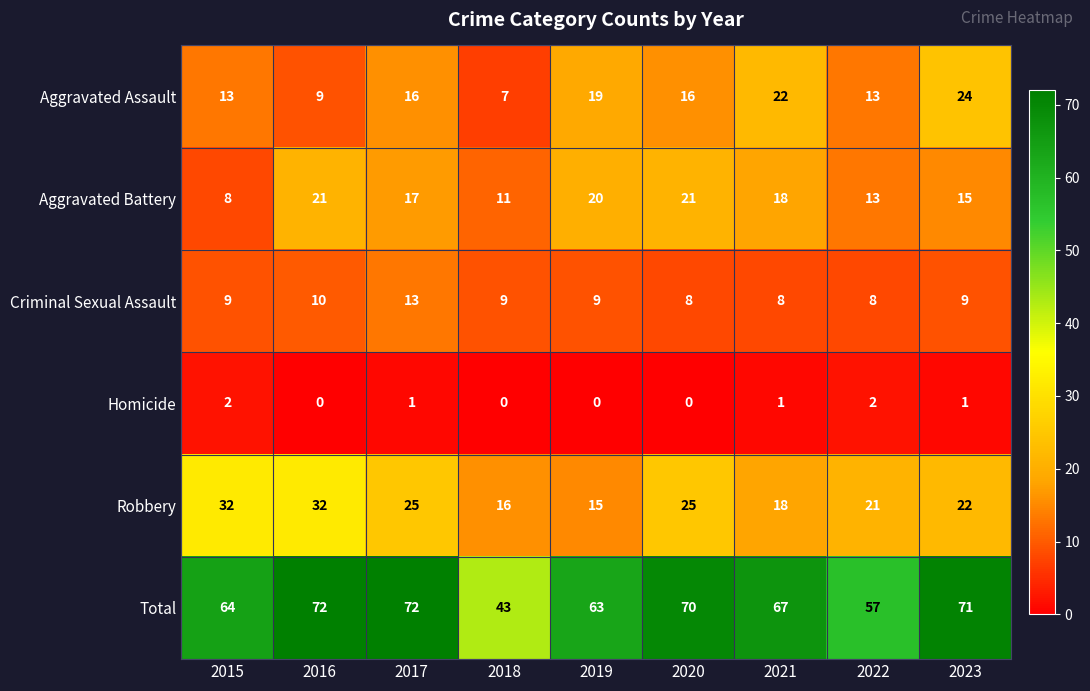

At 2016, list the series in order from largest to smallest.

Total, Robbery, Aggravated Battery, Criminal Sexual Assault, Aggravated Assault, Homicide